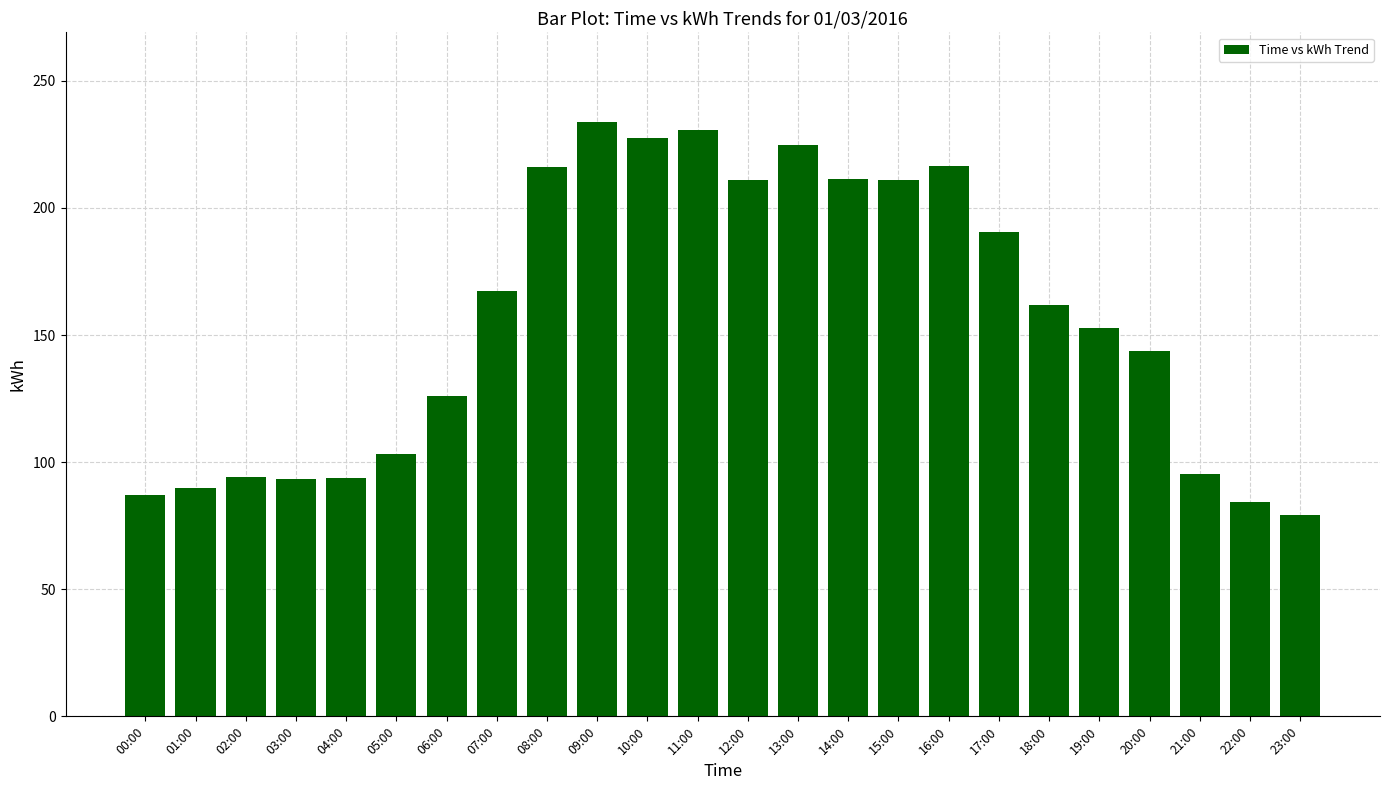

The value at 02:00 is 147.9. True or false?

False